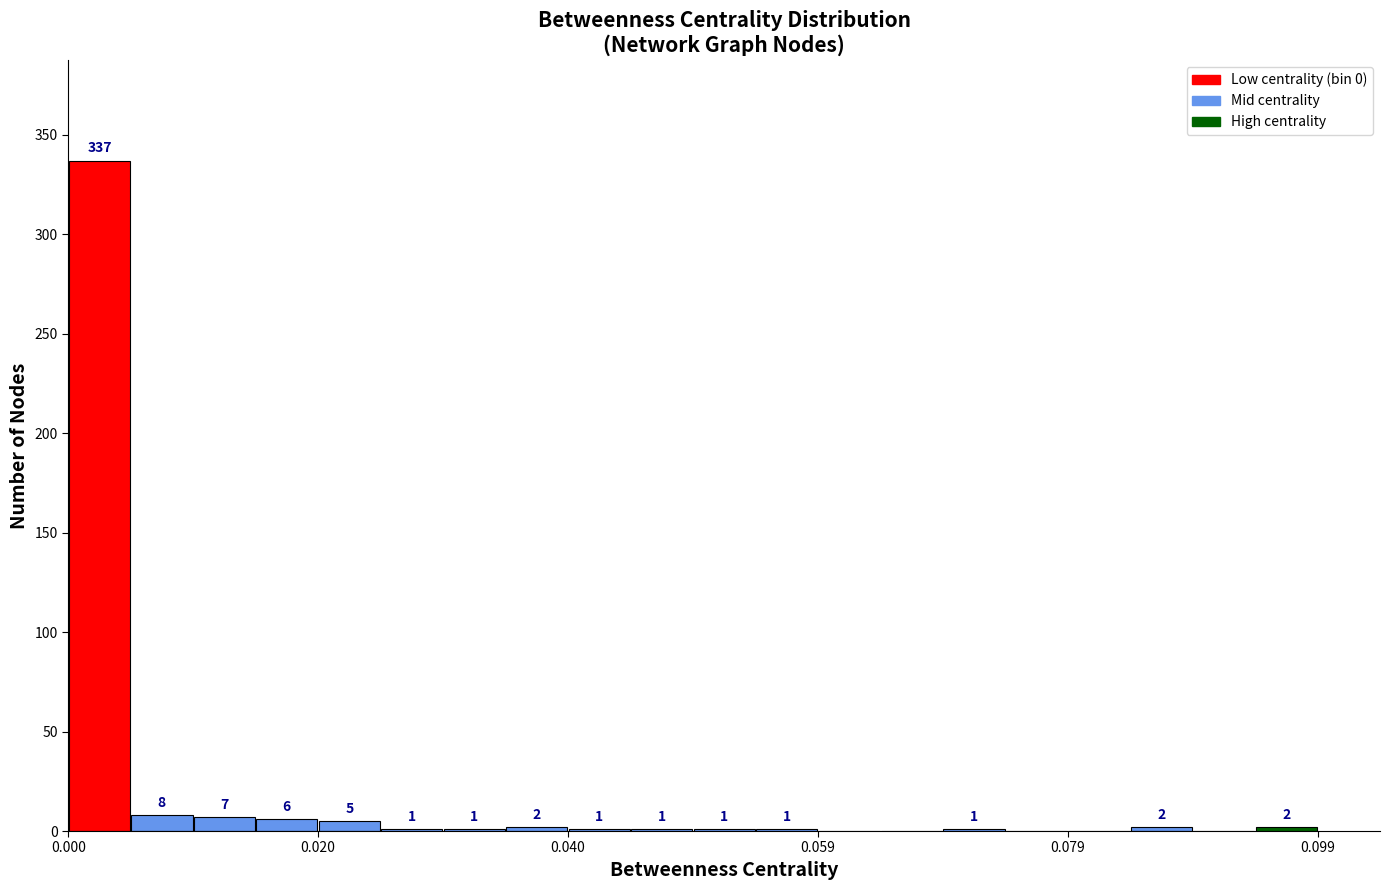

Read against the x-axis, roughly where is the centre of the tallest bar?

0.002